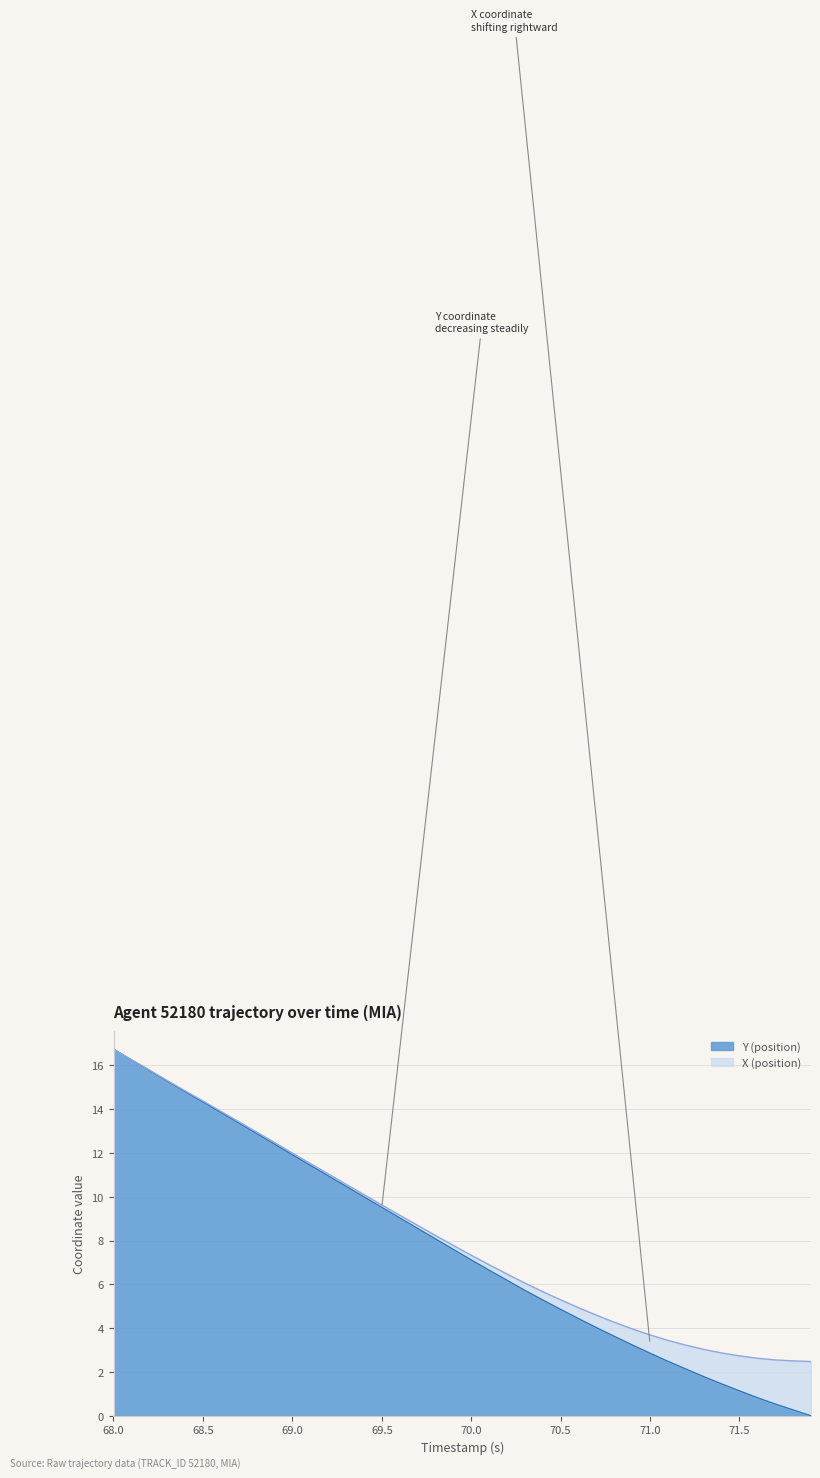

Between 68.6 and 70.7, which is larger?

68.6